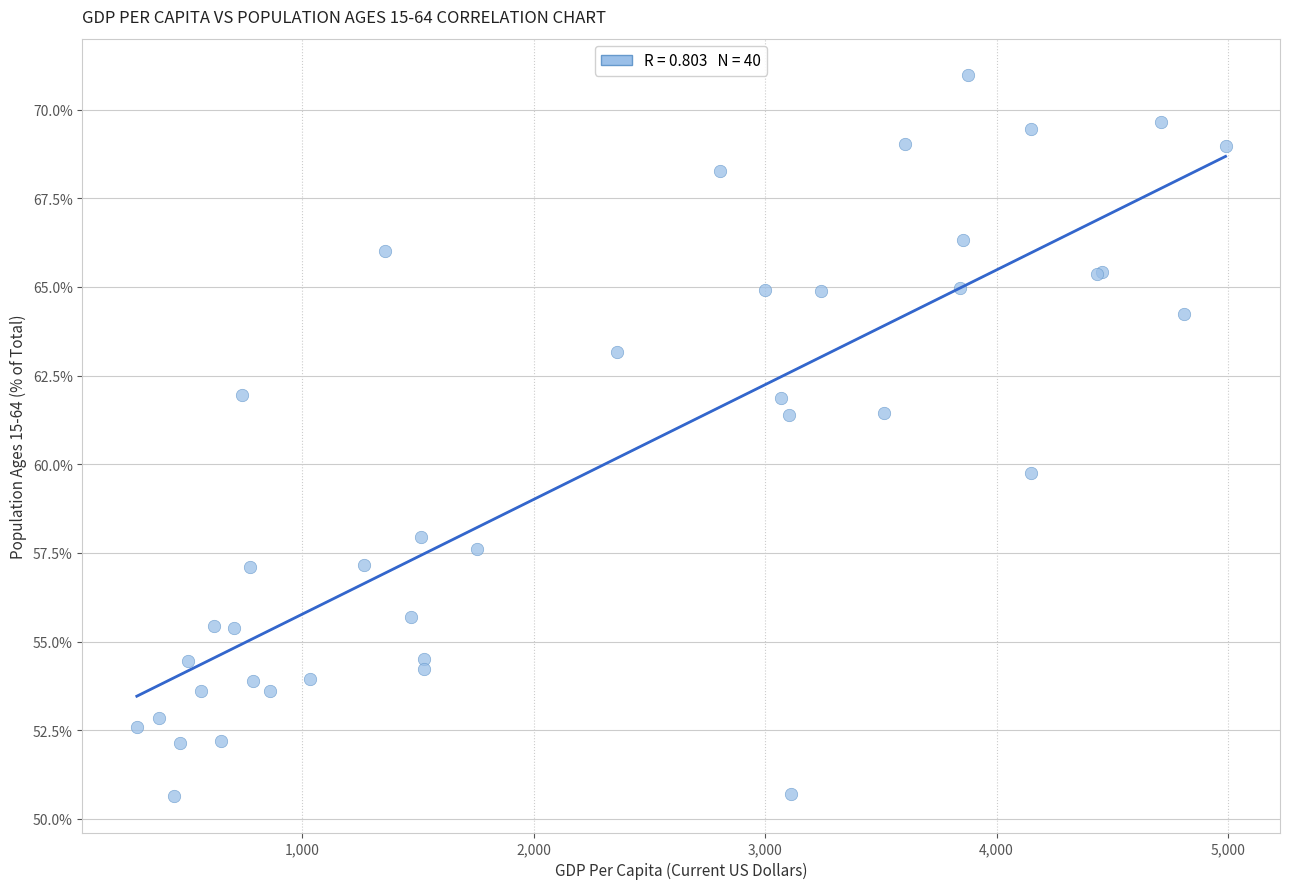

What Y value in the scatter plot is closest to 60?

59.7